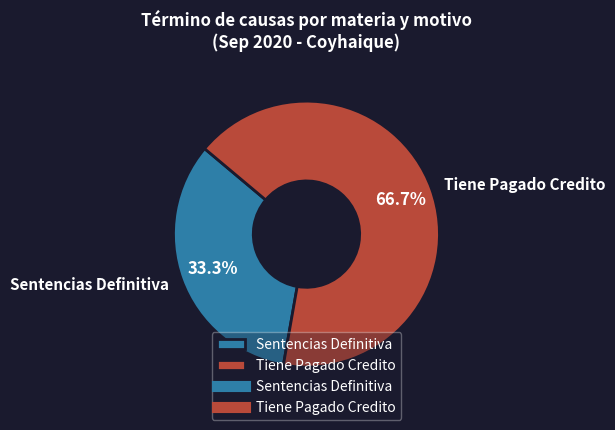

Does Sentencias Definitiva represent more than half of the total?

No